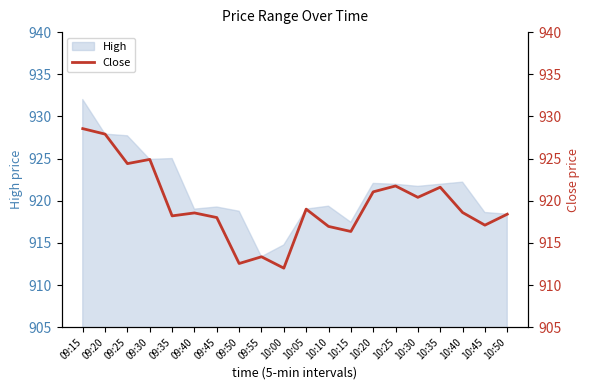

Reading left to right, list all the values displayed in this chart.

928.5	927.9	924.4	924.9	918.2	918.5	918.0	912.5	913.4	912.0	919.0	917.0	916.4	921.0	921.8	920.4	921.6	918.6	917.1	918.4